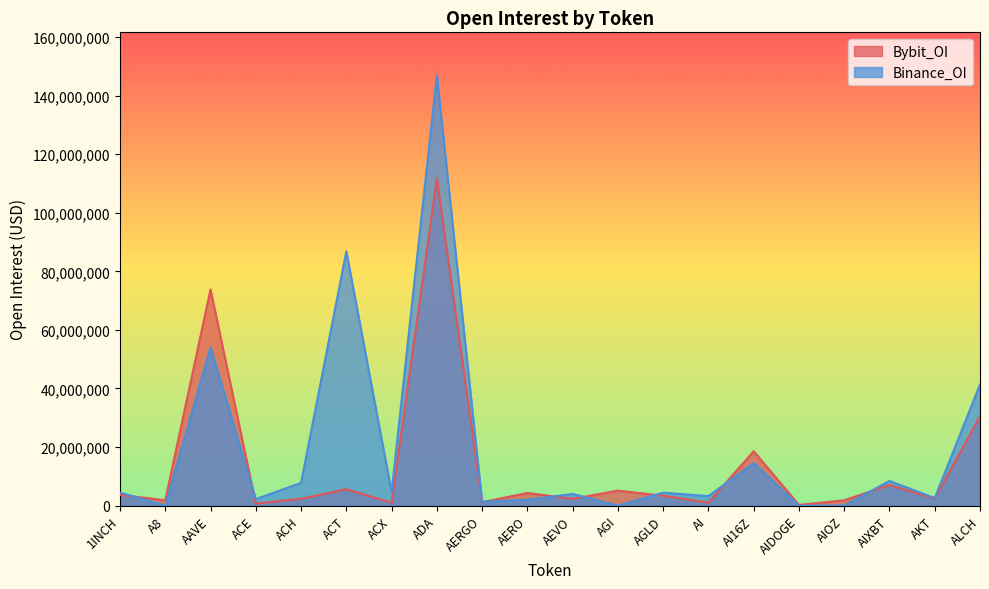

After their last crossing, which series has the higher values: Bybit_OI or Binance_OI?

Binance_OI